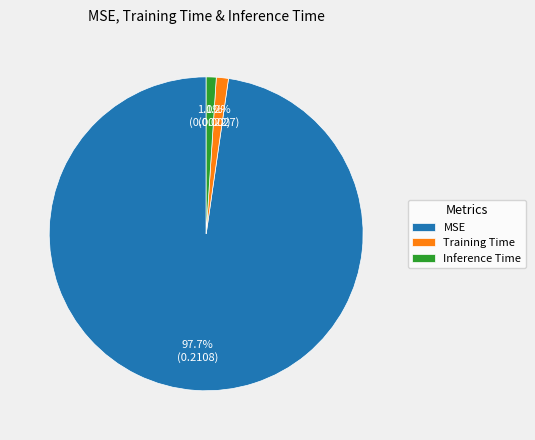

To the nearest percent, what is the difference between the largest and smallest slice percentages?

97%